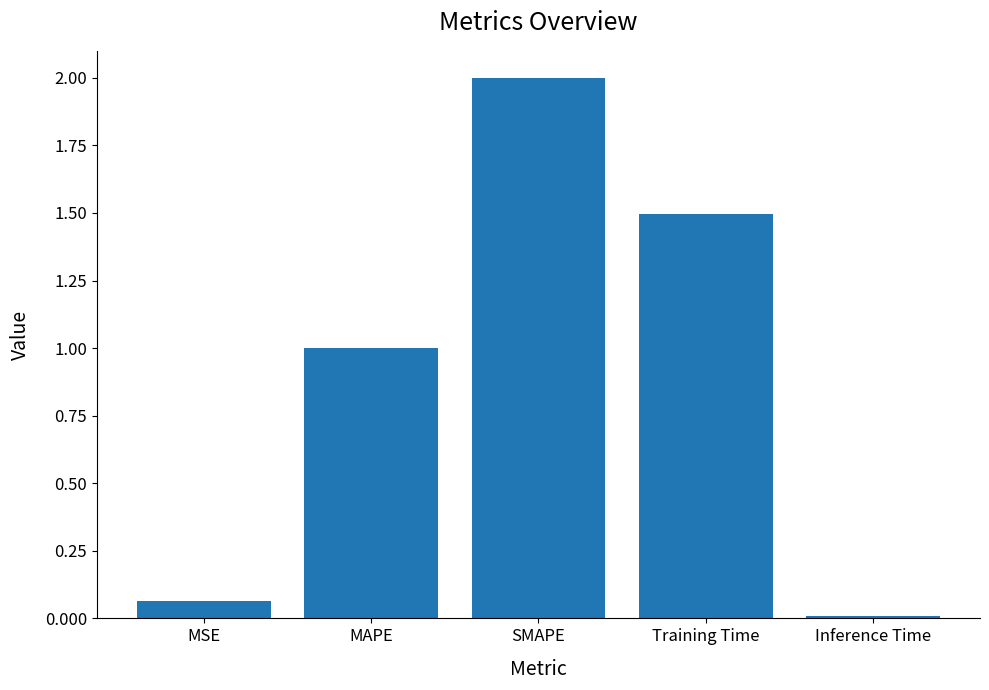

Rank the categories by value from highest to lowest.

SMAPE, Training Time, MAPE, MSE, Inference Time